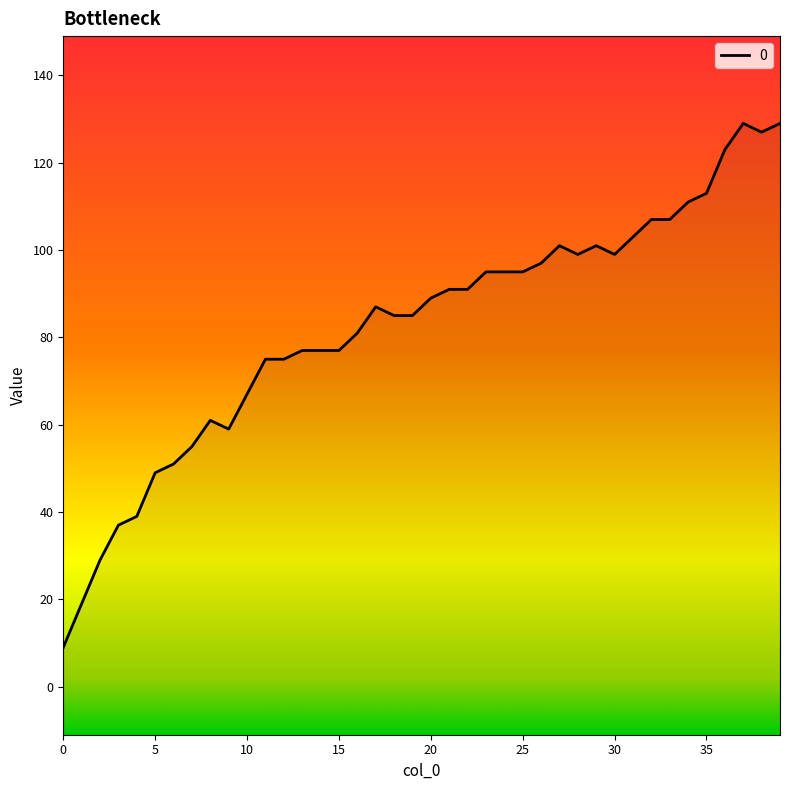

What is the change in value from 25 to 39?

+34